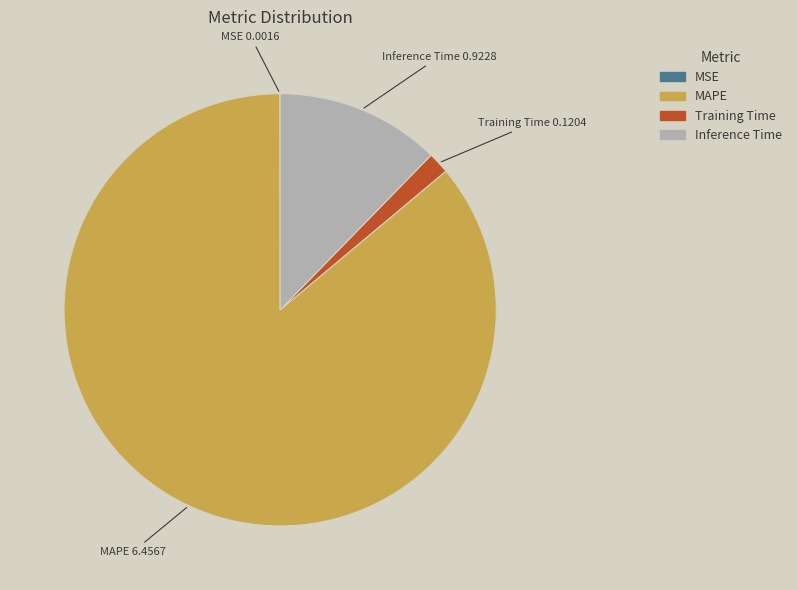

Is there any slice that represents more than half of the pie?

Yes